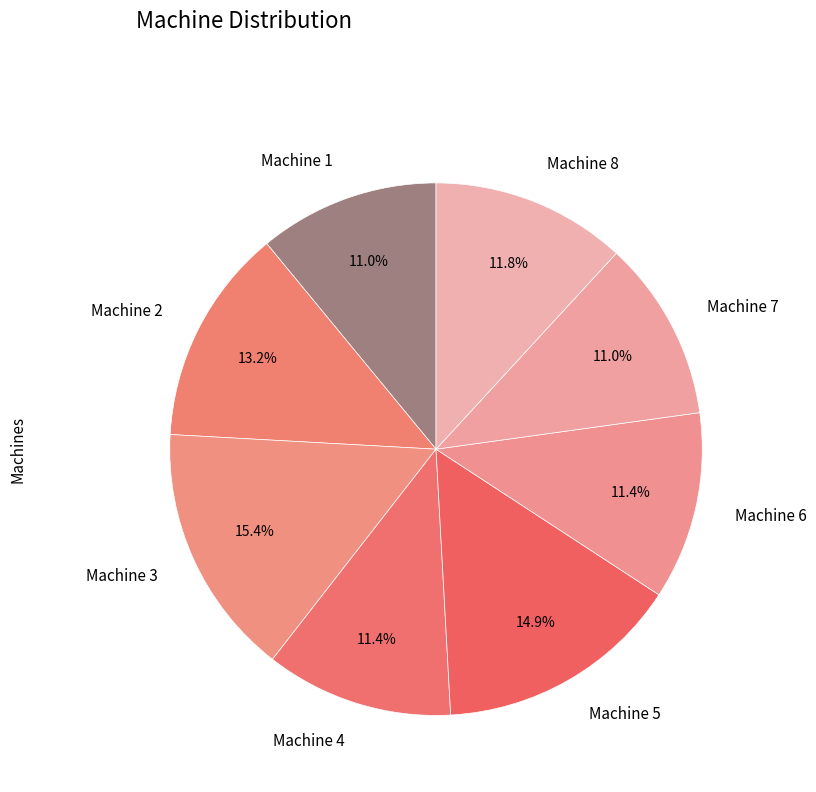

Is there a majority slice in this chart?

No